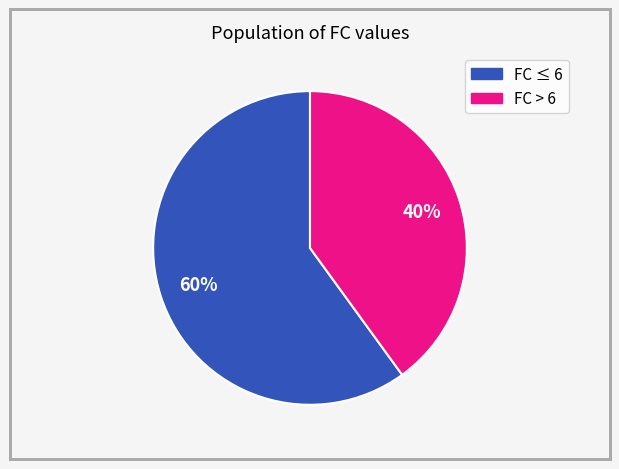

To the nearest percent, what is the average slice percentage?

50%